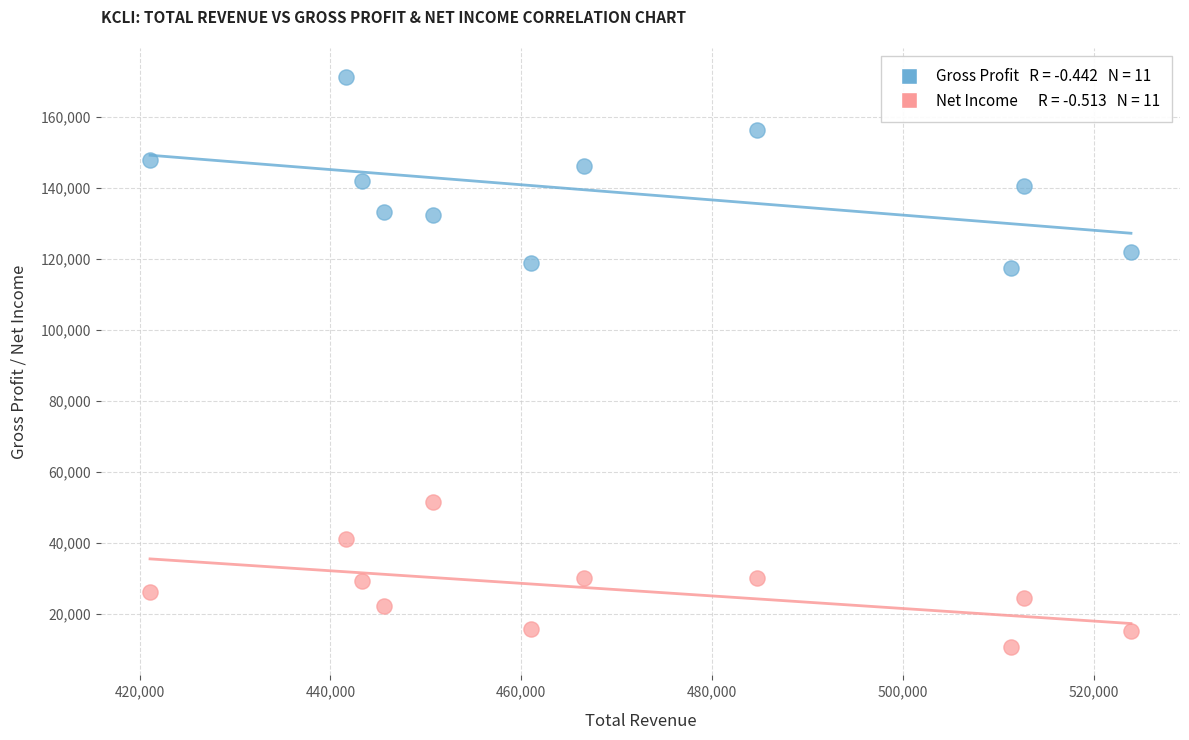

Across all data points, what is the range of X values (max minus min)?

102800